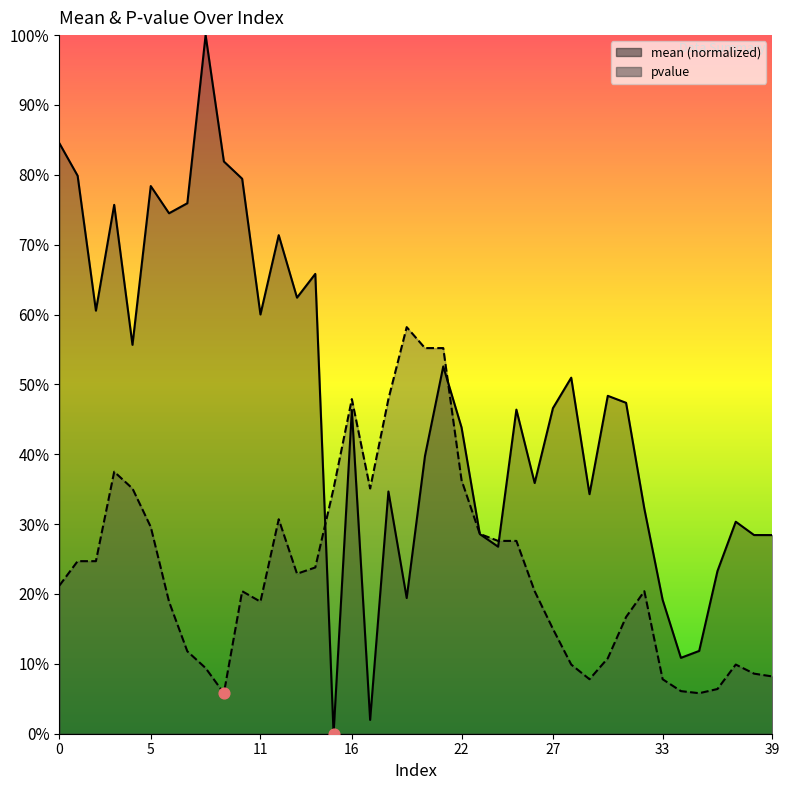

Which series has the largest Y range (max minus min)?

mean